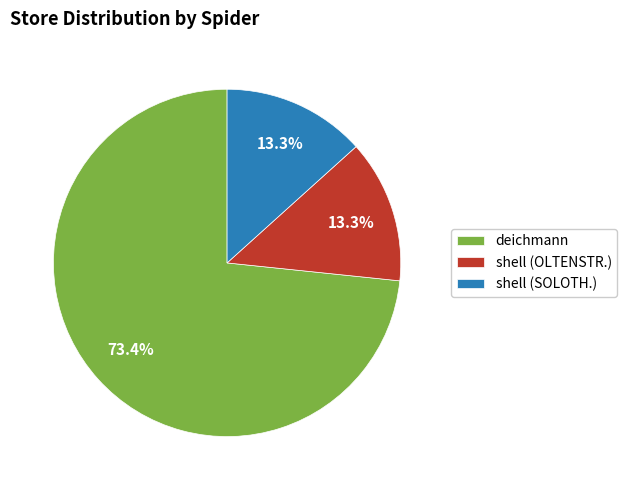

To the nearest percent, what percentage of the pie is shell (OLTENSTR.)?

13%